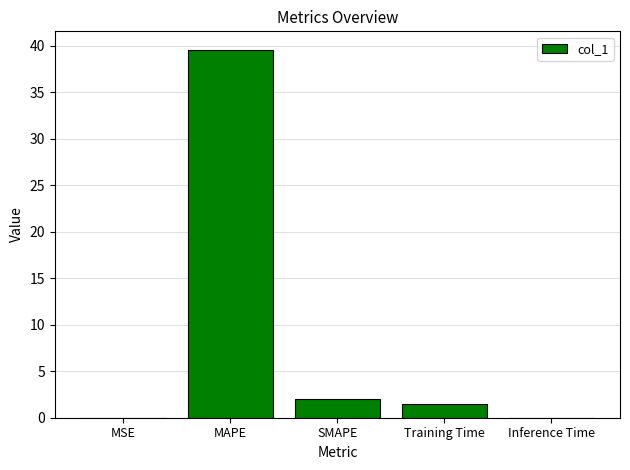

What is the change in value from SMAPE to Training Time?

-0.5